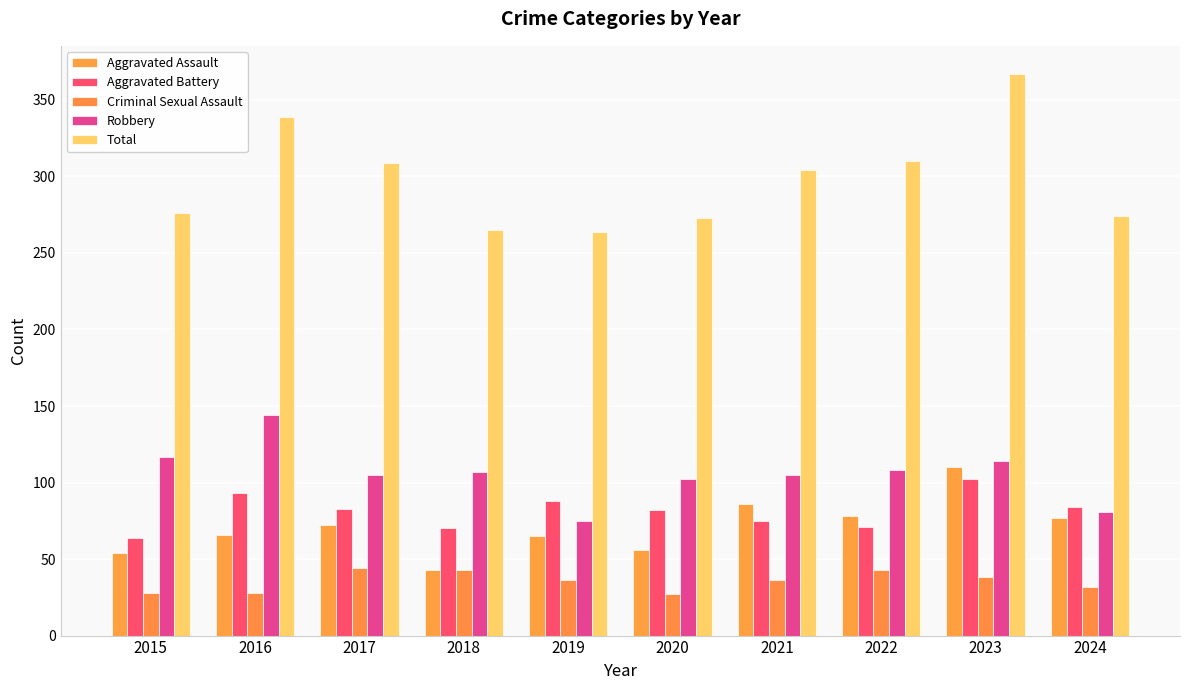

How many bars are there in total?

50